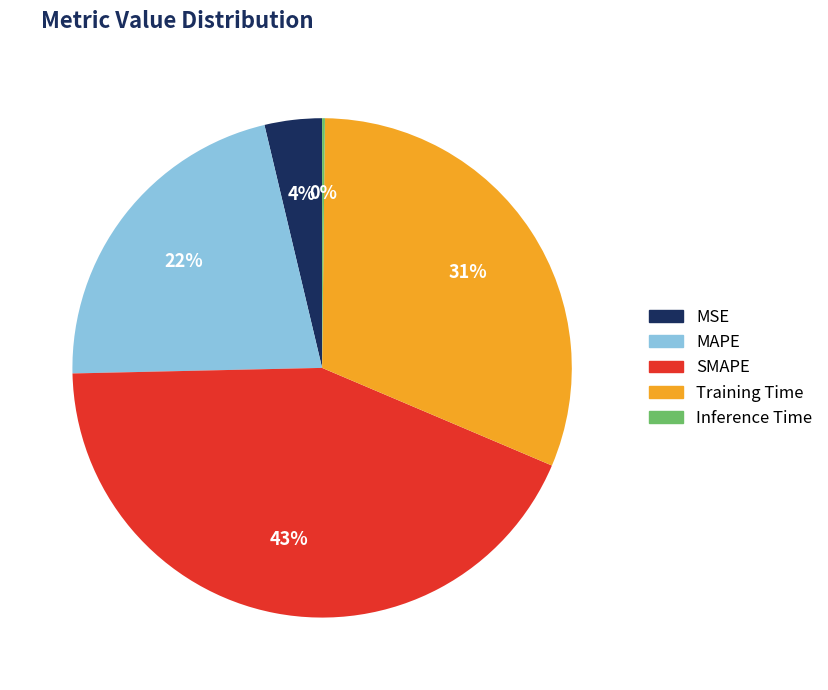

The SMAPE slice represents 38% of the pie. True or false?

False